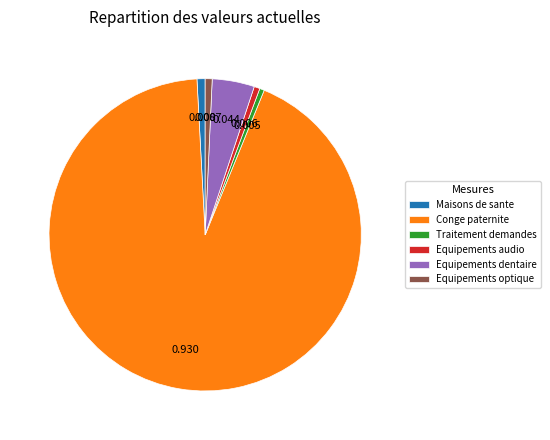

Which slice is the largest?

Conge paternite